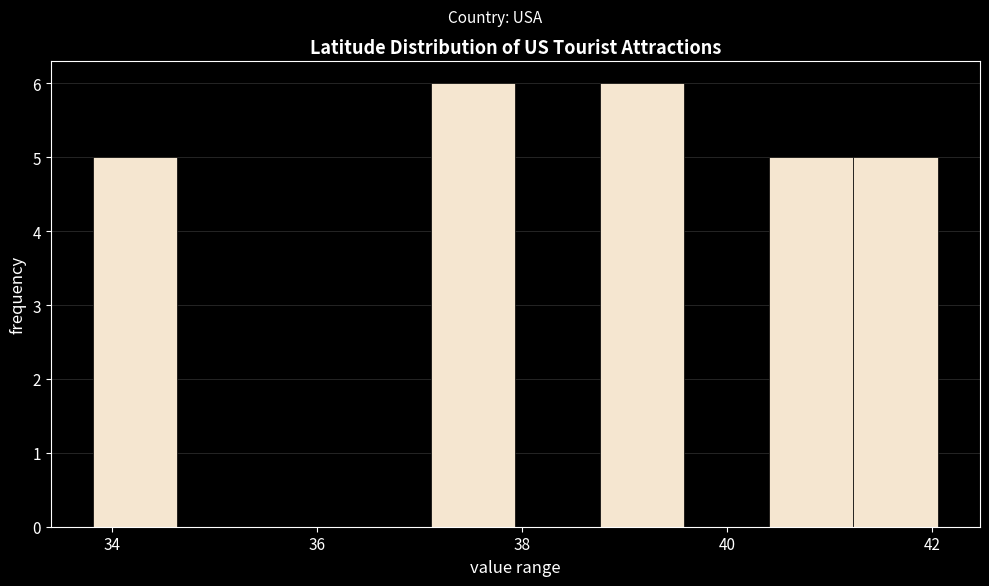

How tall is the bar that spans 37.2 to 38.0 on the x-axis? Neither the bar edges nor the heights are printed on the chart, so give them approximately, as read against the axes.

6